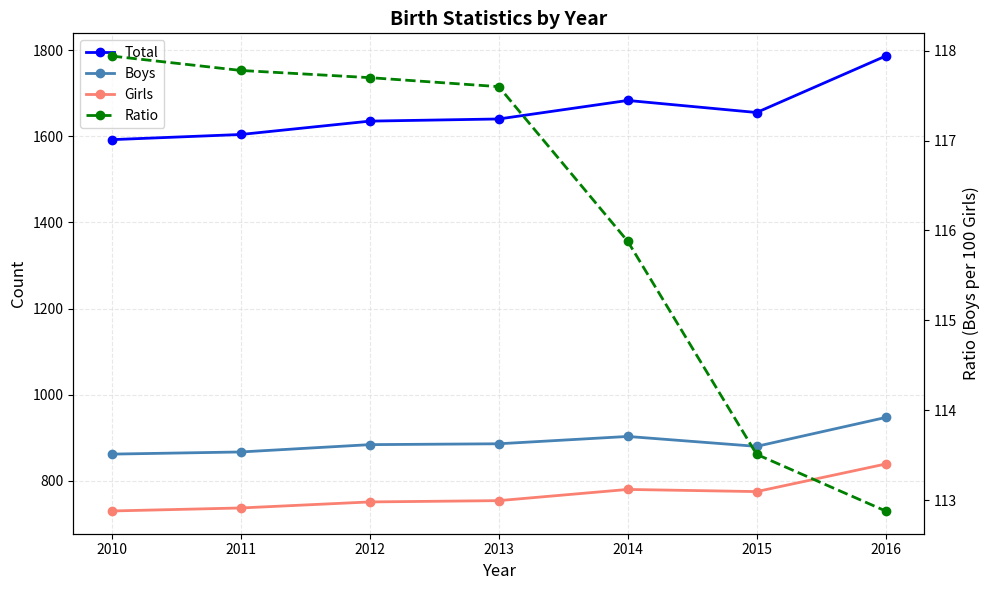

What is the value of the Total point at the 7th from the left?

1786.0